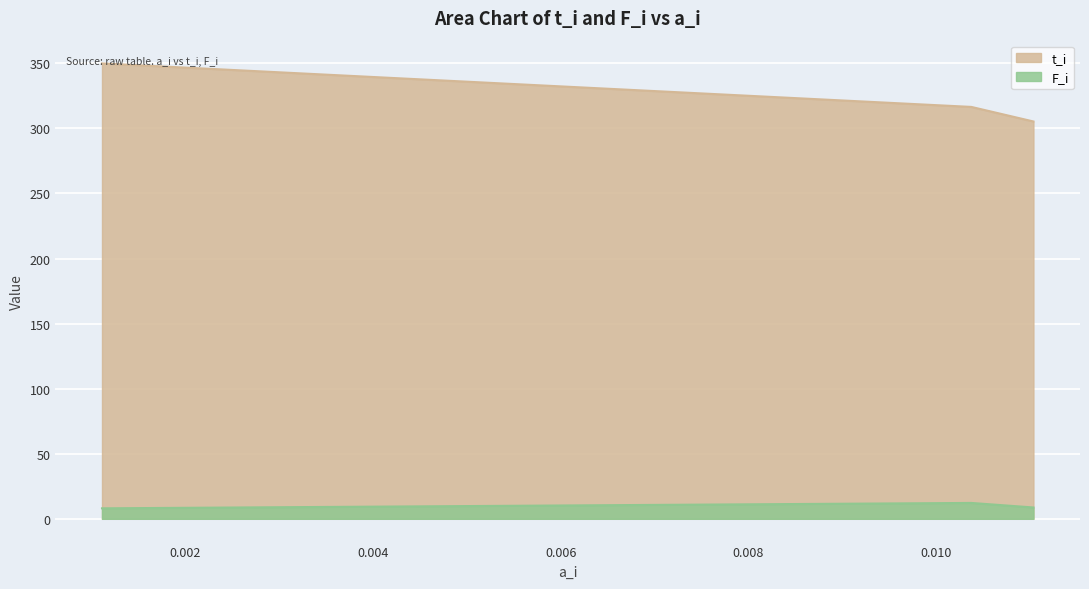

Rank the series by their average value, from highest to lowest.

t_i, F_i